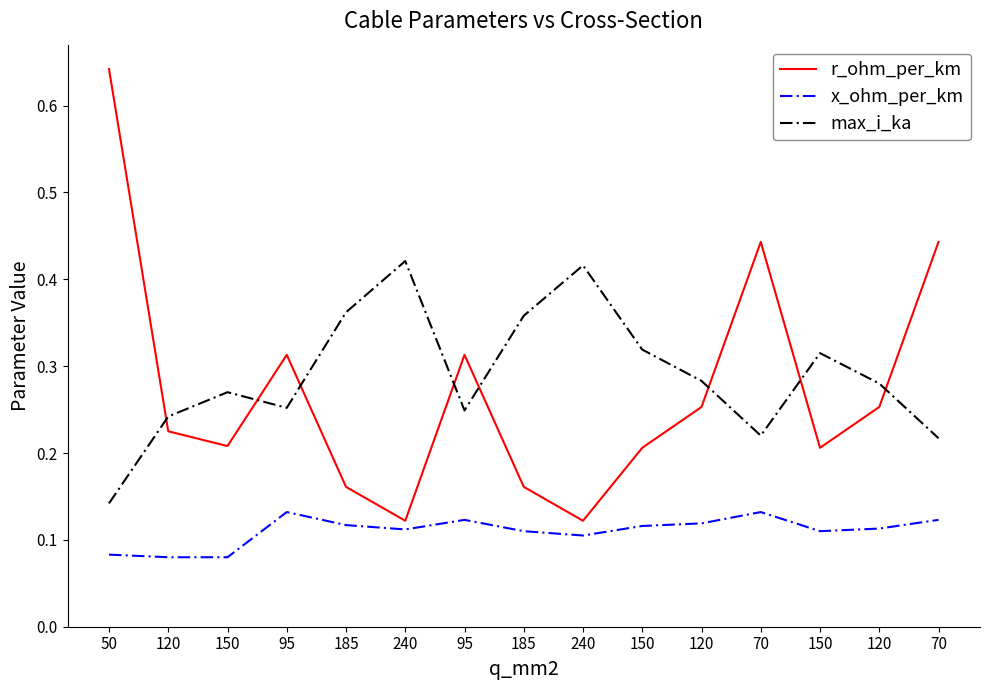

True or false: max_i_ka and x_ohm_per_km cross at least once.

False